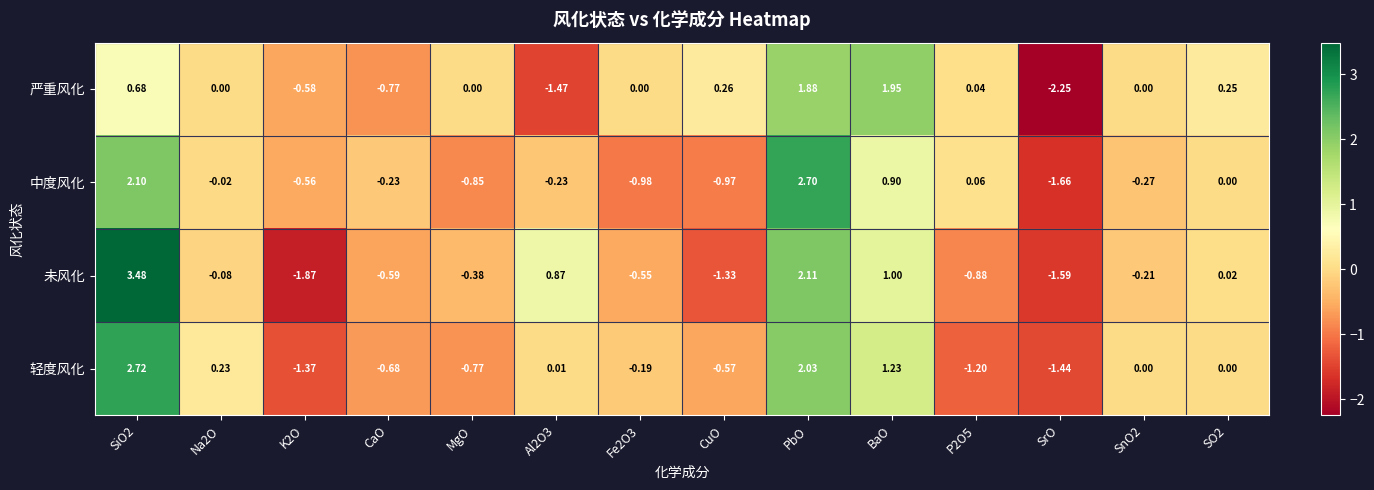

How many values in the 未风化 series are below 0?

9